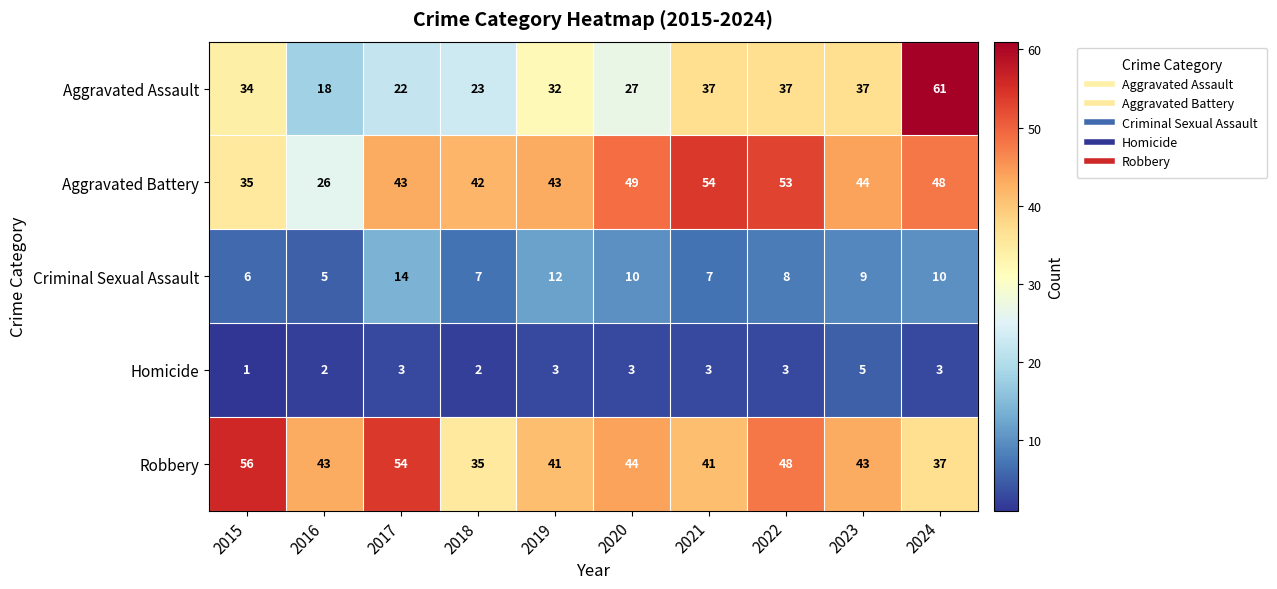

Count the number of categories in the chart.

10